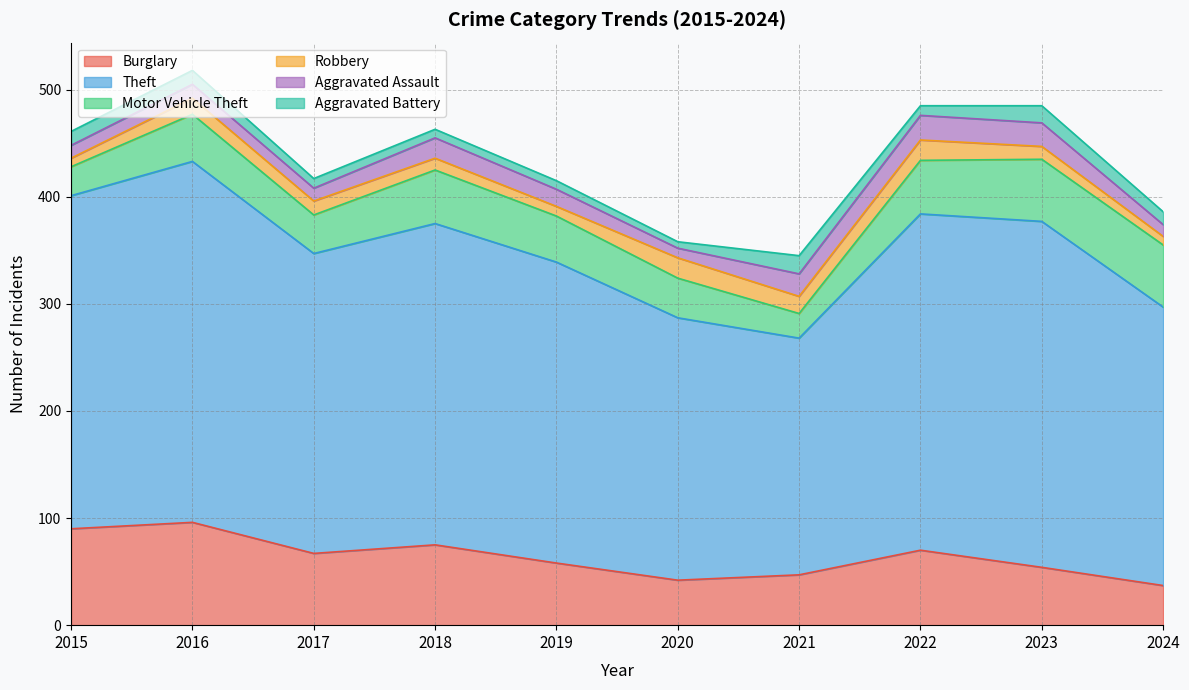

What is the lowest value of the Theft series?

221